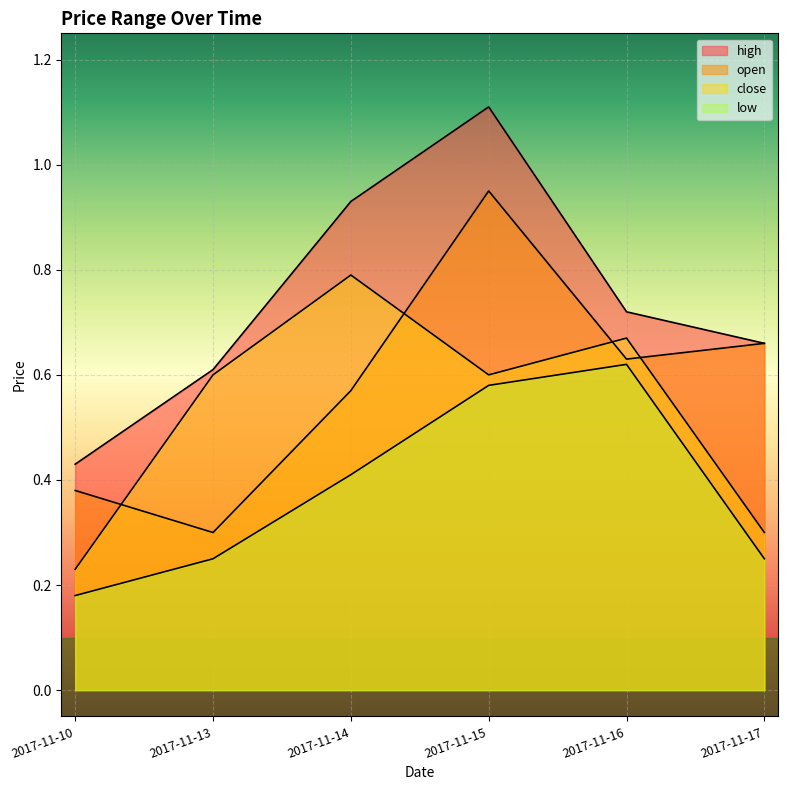

True or false: open and close intersect in this chart.

True